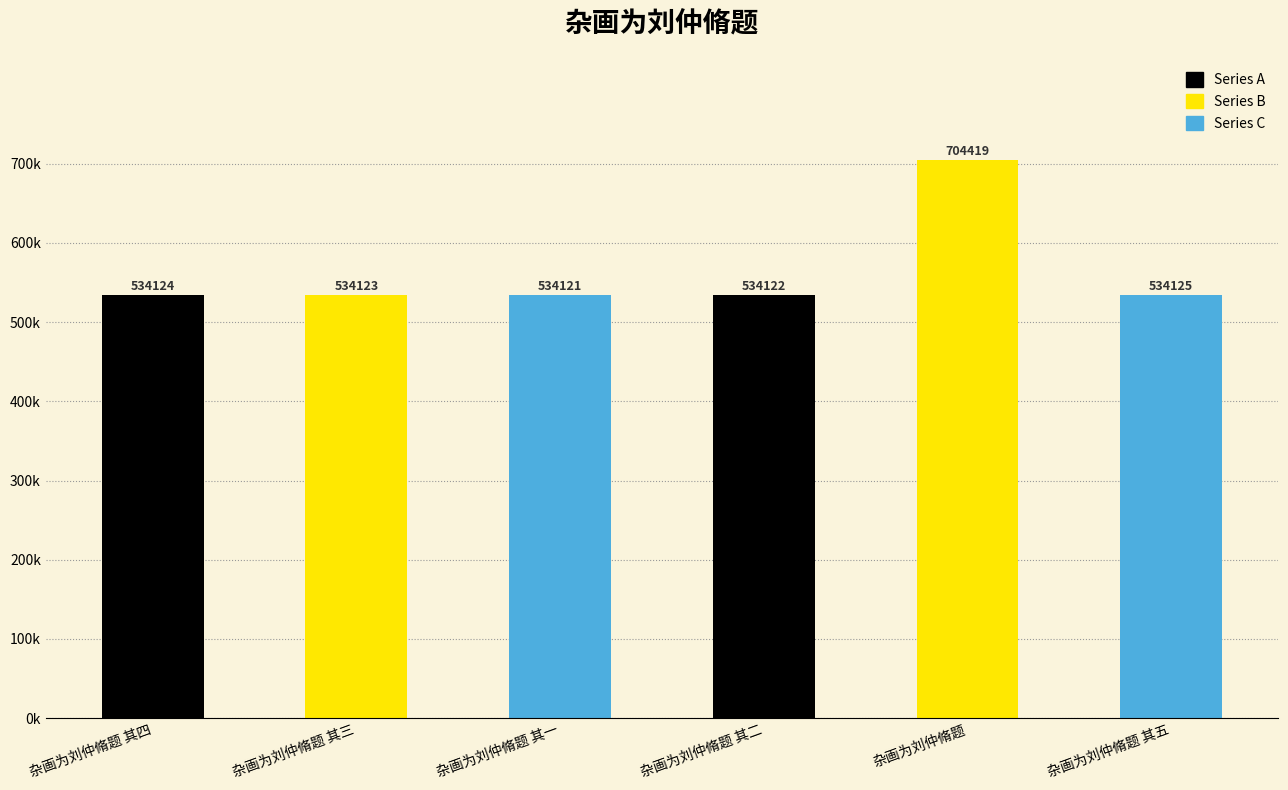

What is the minimum value shown in the chart?

534121